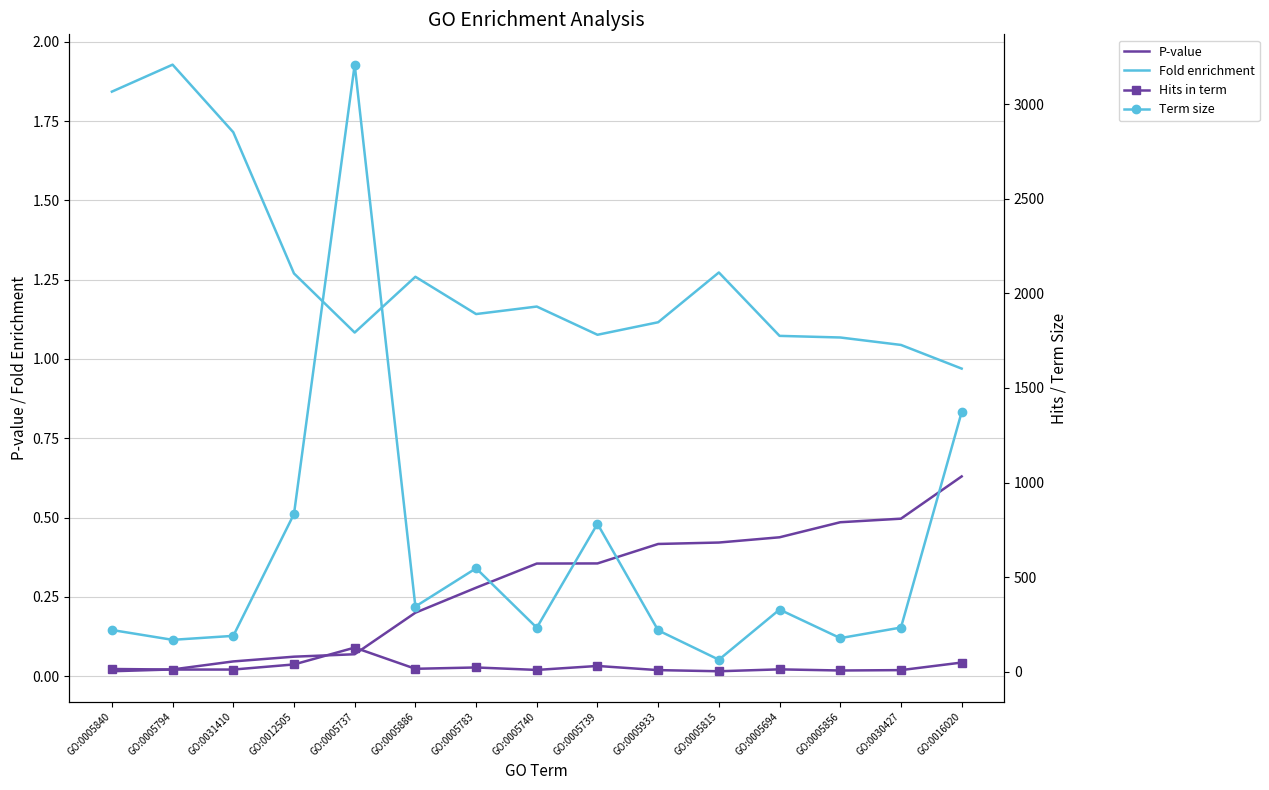

True or false: P-value and Fold enrichment intersect in this chart.

False